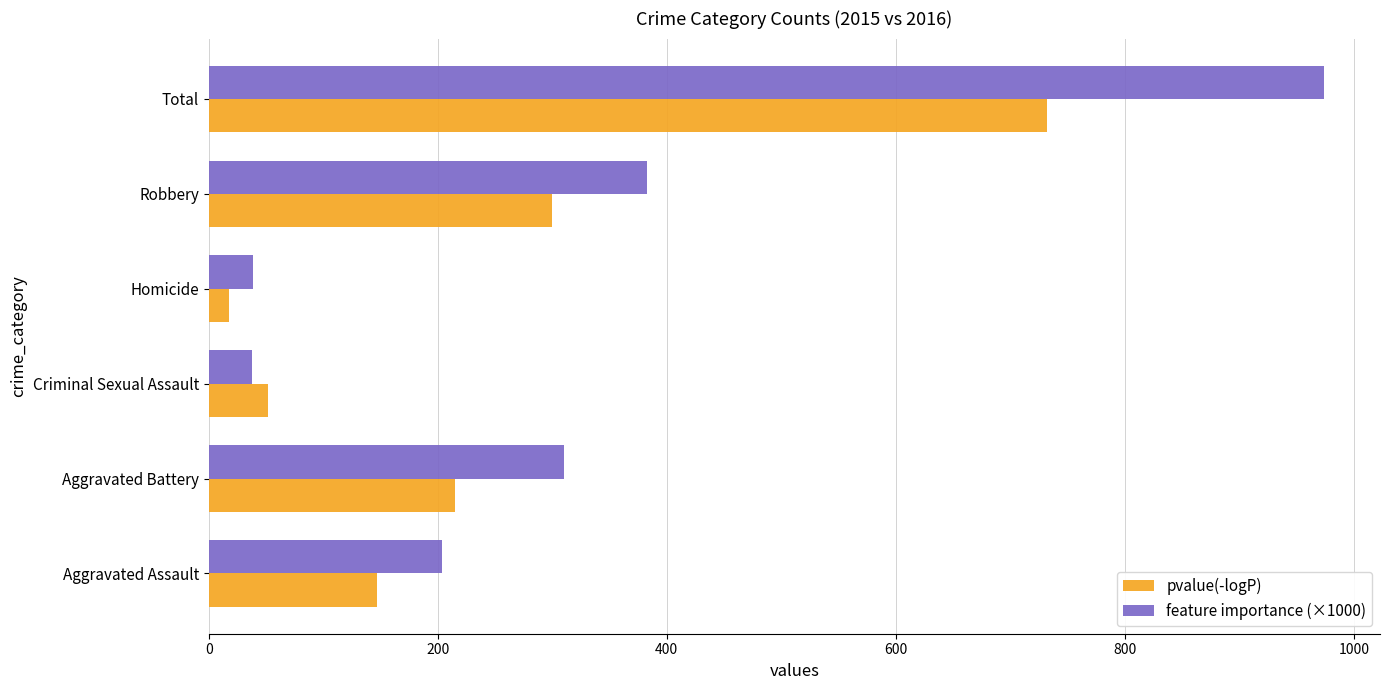

What is the lowest value of the feature importance (×1000) series?

38